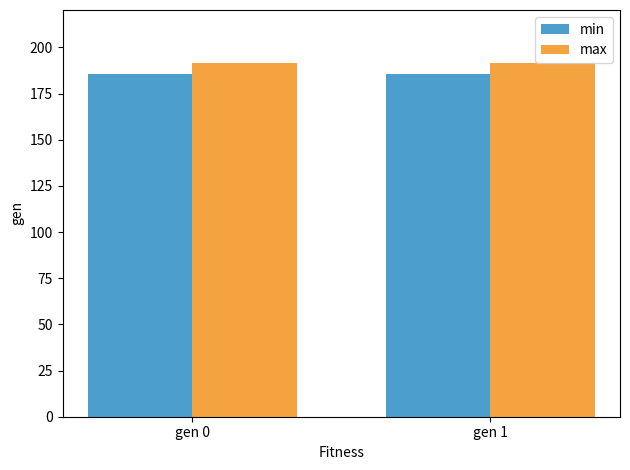

What is the sum of the min values at gen 0 and gen 1?

371.0